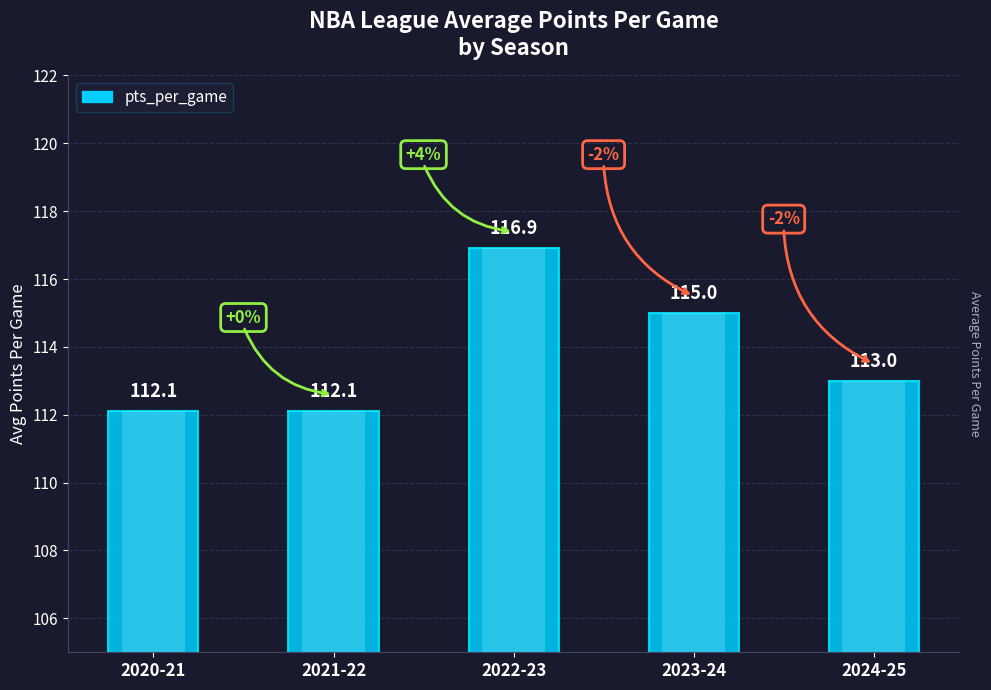

Reading left to right, transcribe all the data shown in this chart.

2020-21=112.1	2021-22=112.1	2022-23=116.9	2023-24=115.0	2024-25=113.0